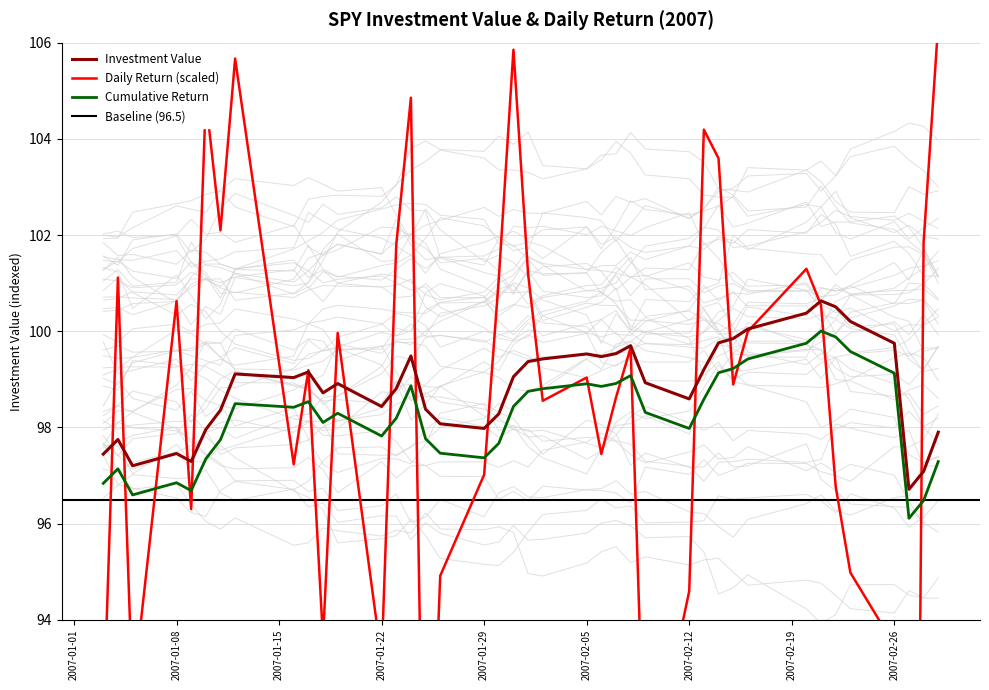

Reading left to right, extract all data points from this chart.

Investment_Value: 97.4	97.7	97.2	97.5	97.3	98.0	98.4	99.1	99.0	99.2	98.7	98.9	98.4	98.8	99.5	98.4	98.1	98.0	98.3	99.1	99.4	99.4	99.5	99.5	99.5	99.7	98.9	98.6	99.2	99.8	99.8	100.0	100.4	100.6	100.5	100.2	99.7	96.7	97.1	97.9
return: 91.8	101.1	92.4	100.6	96.3	104.8	102.1	105.7	97.2	99.2	93.6	100.0	93.2	101.8	104.9	86.9	94.9	97.0	101.1	105.9	101.2	98.6	99.0	97.4	98.6	99.7	90.3	94.6	104.2	103.6	98.9	100.0	101.3	100.5	96.8	95.0	93.5	67.6	101.8	106.4